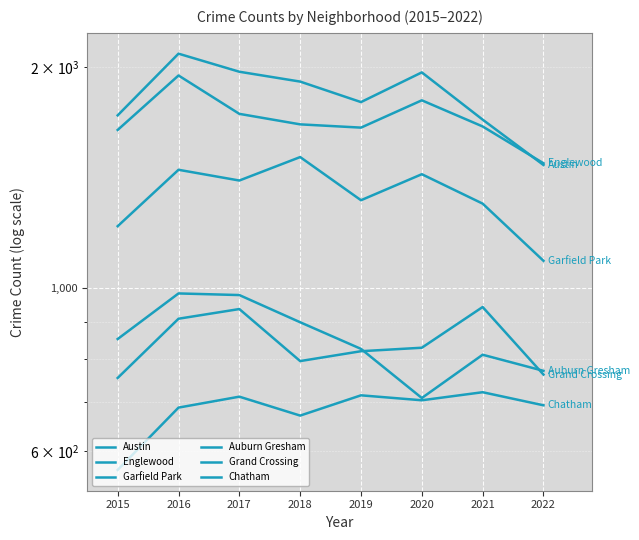

The Austin series shows 552 at 2021. True or false?

False